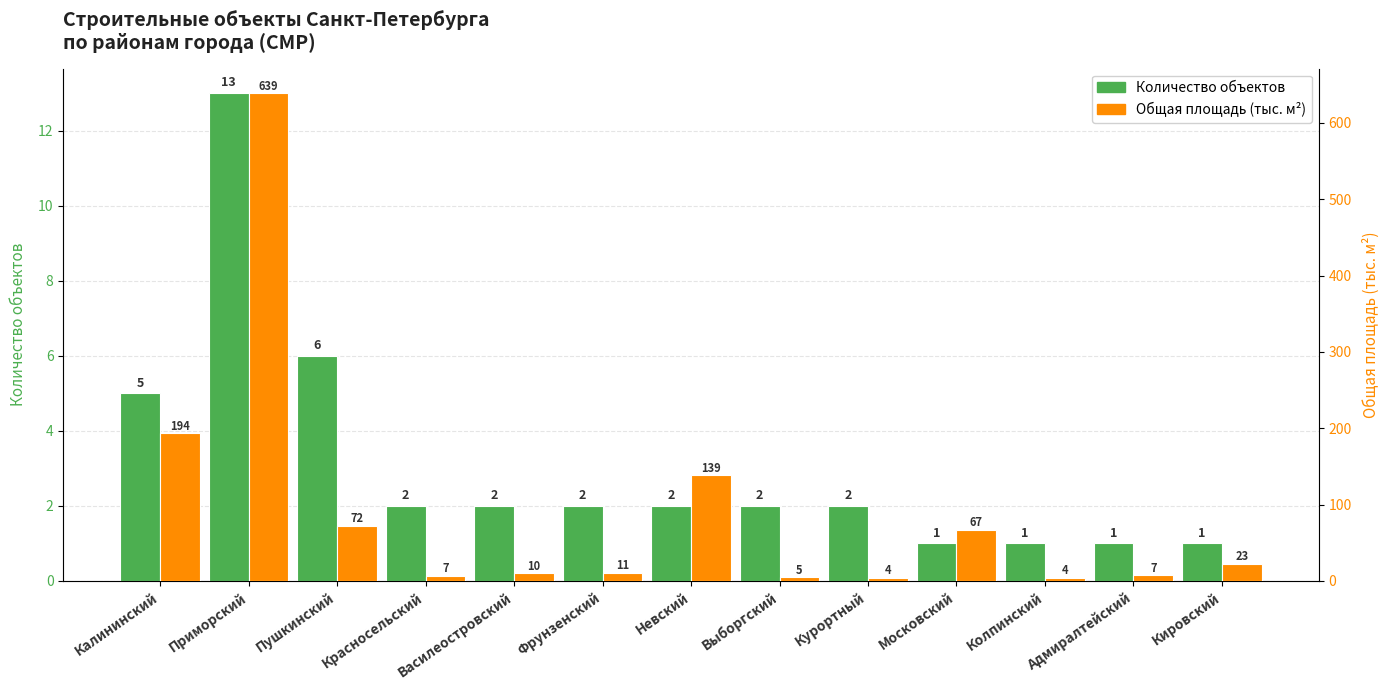

Is it true that Общая площадь (тыс. м²) equals 347.1 at Калининский?

False